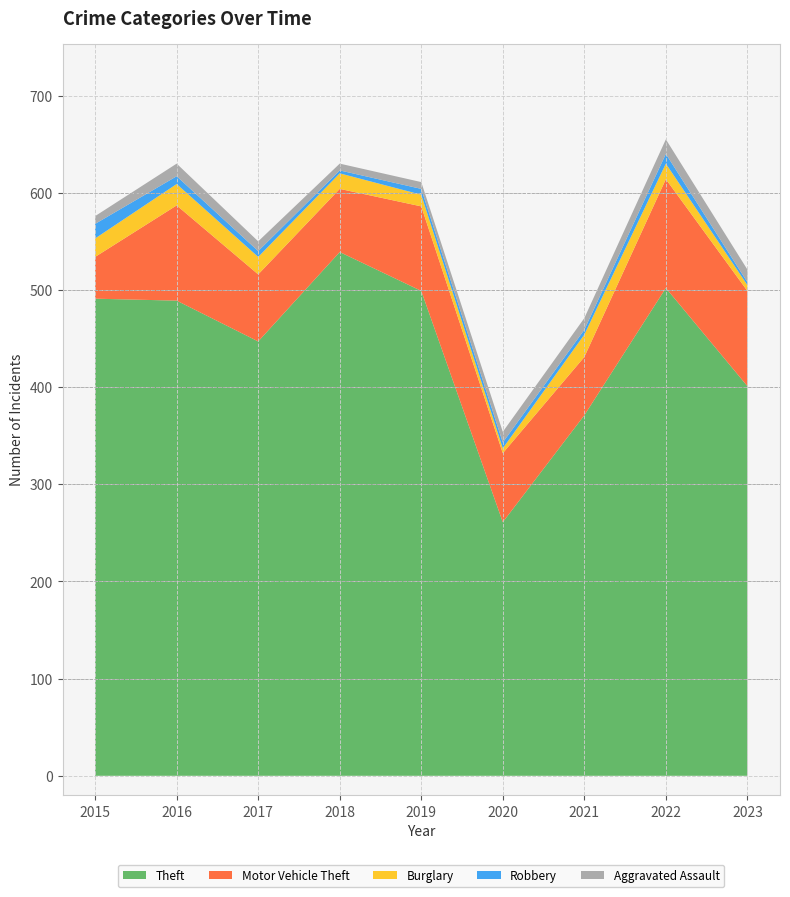

Reading right to left, extract all data points from this chart.

Theft: 401	502	371	261	499	539	447	489	491
Motor Vehicle Theft: 98	112	60	71	87	65	69	98	43
Burglary: 6	16	23	5	12	16	18	22	19
Robbery: 3	10	5	6	6	3	6	8	15
Aggravated Assault: 13	15	12	11	7	7	10	13	8